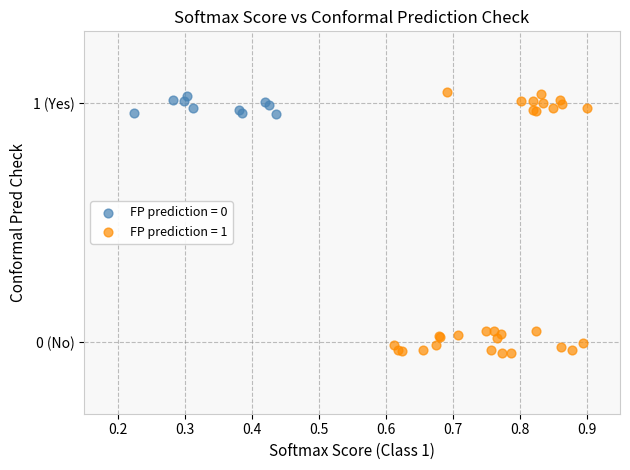

Which series reaches the minimum Y coordinate?

FP prediction = 1